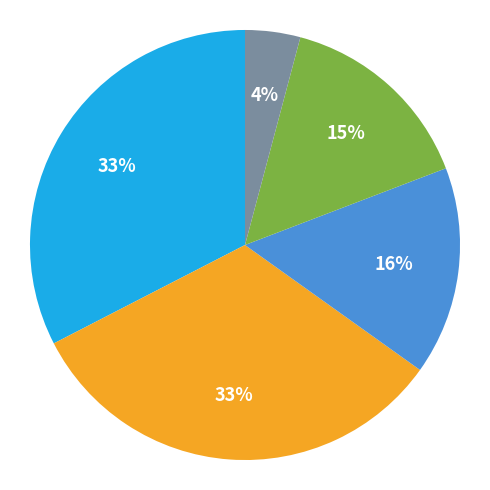

To the nearest percent, what is the average slice percentage?

20%